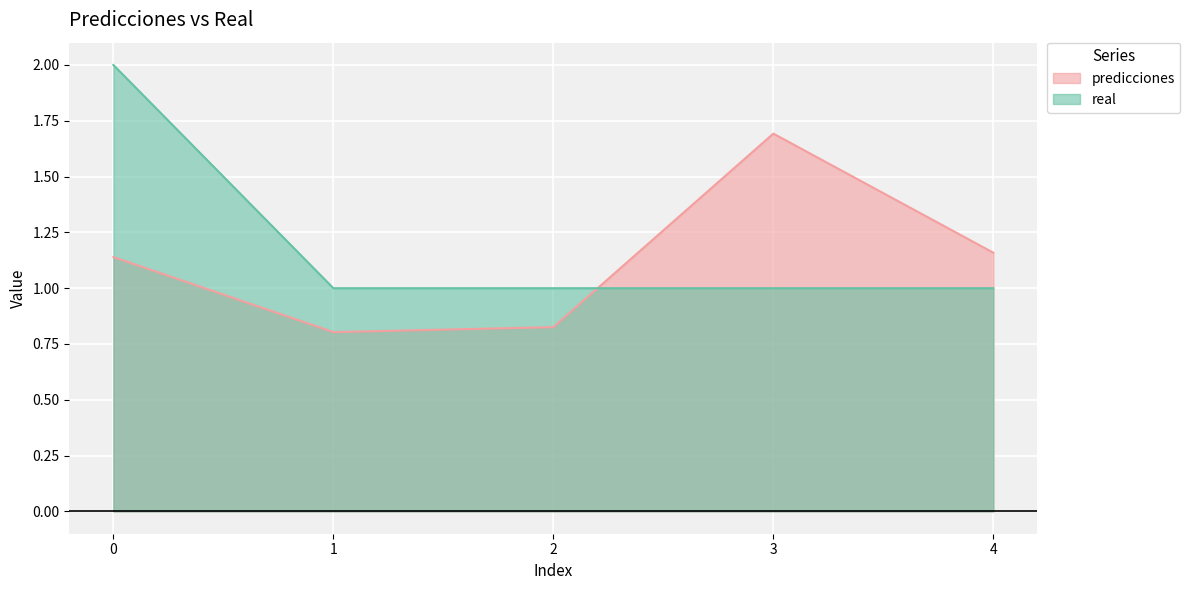

At which label does real reach its minimum?

1